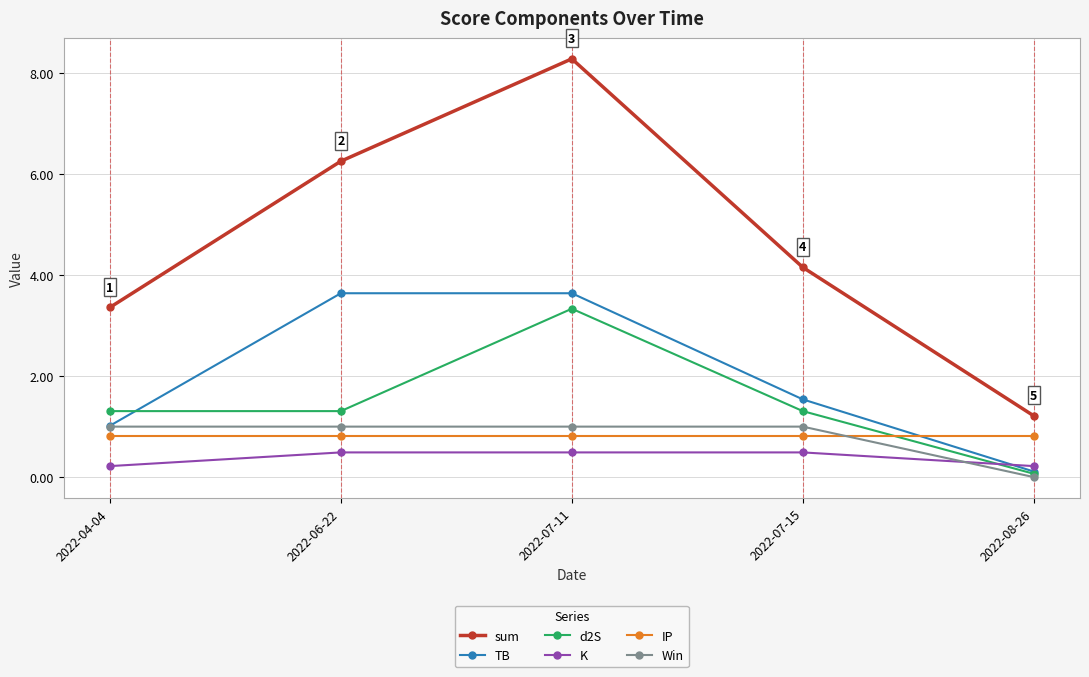

True or false: sum and Win cross at least once.

False